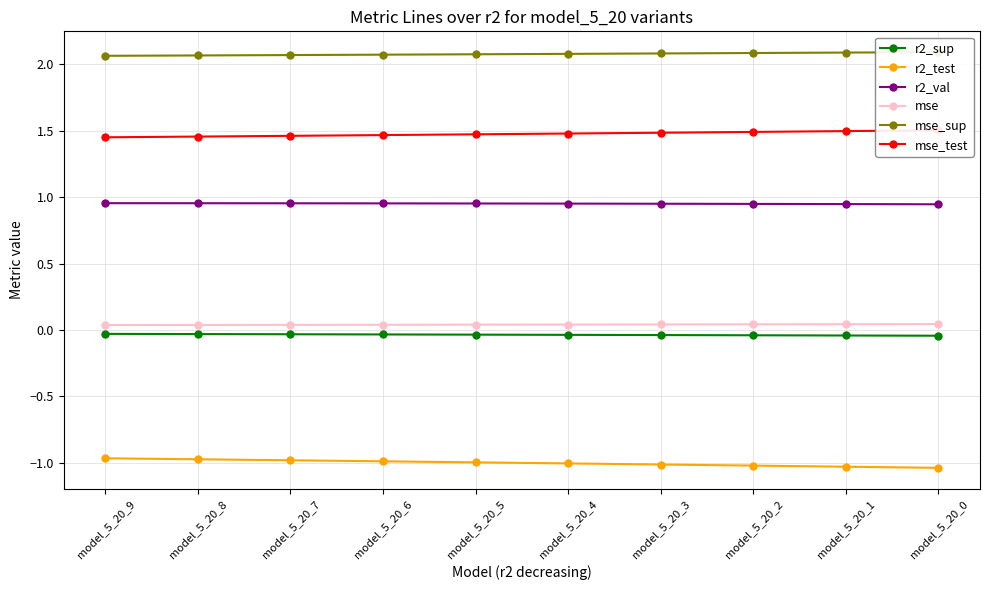

Is it true that mse_test equals 0.9 at model_5_20_4?

False